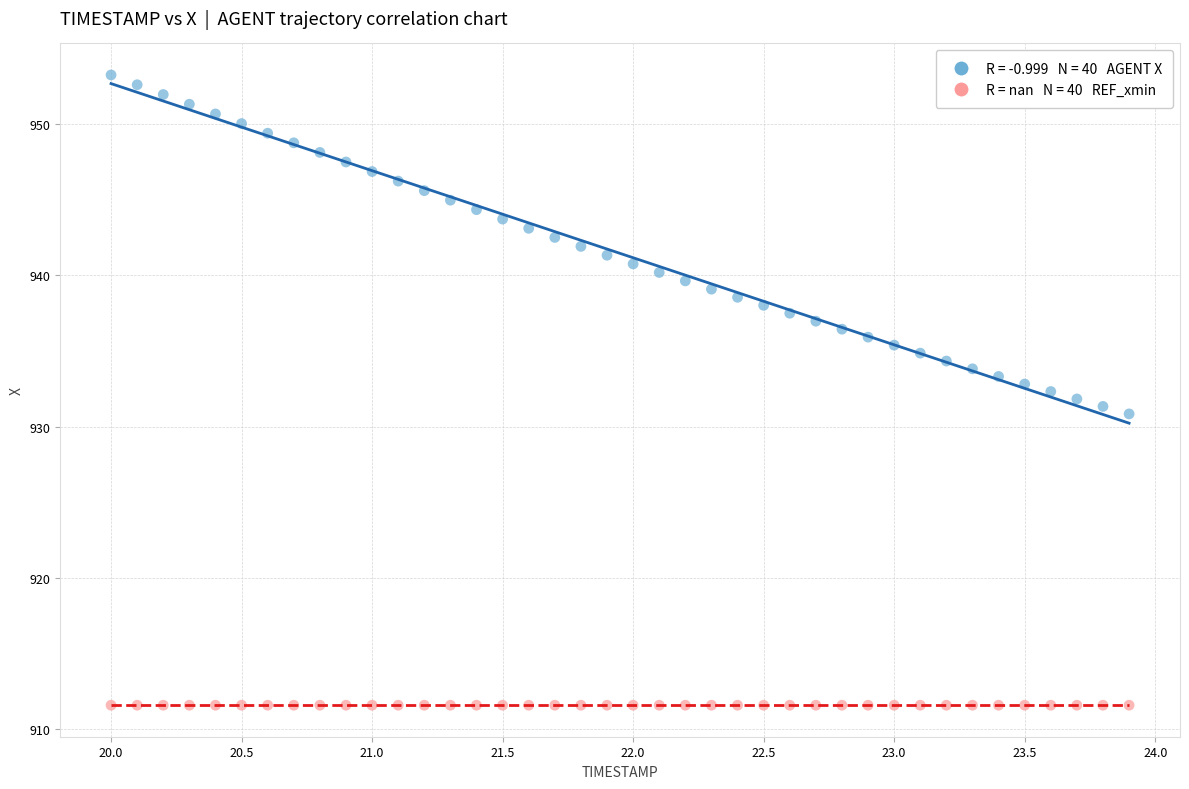

Count the number of points in this scatter plot.

80